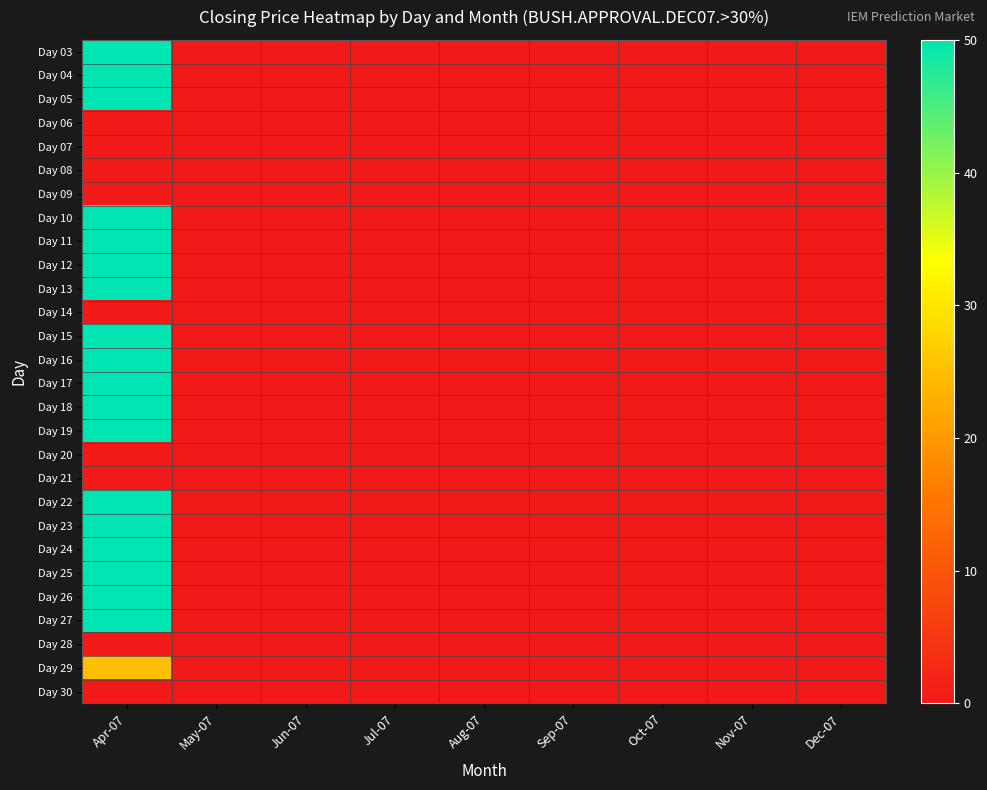

At how many categories does at least one series exceed 28?

1